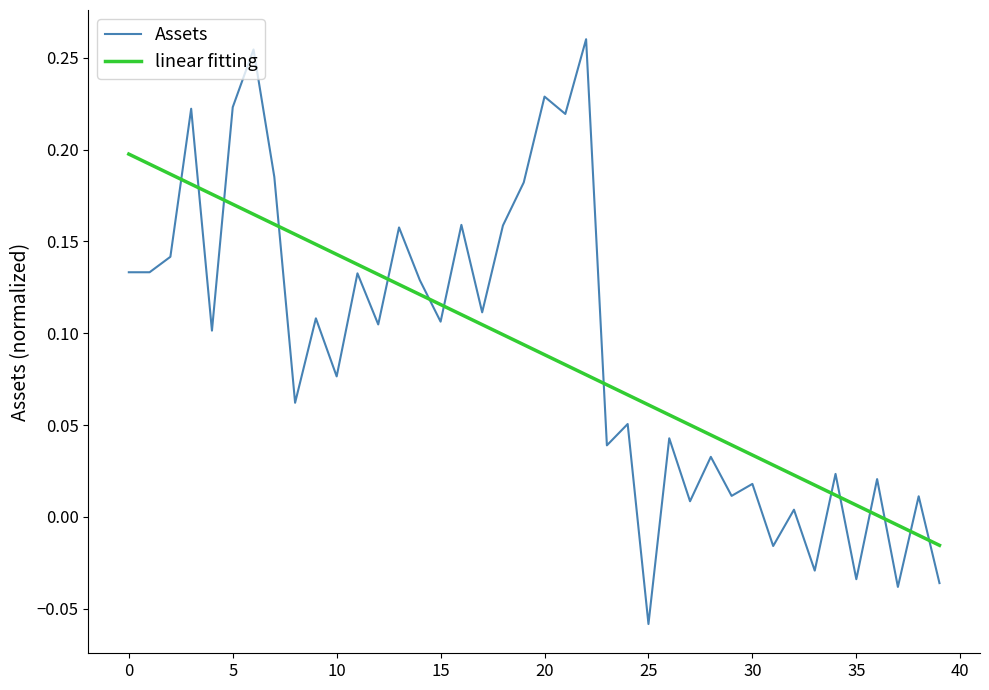

True or false: Assets and linear fitting cross at least once.

True